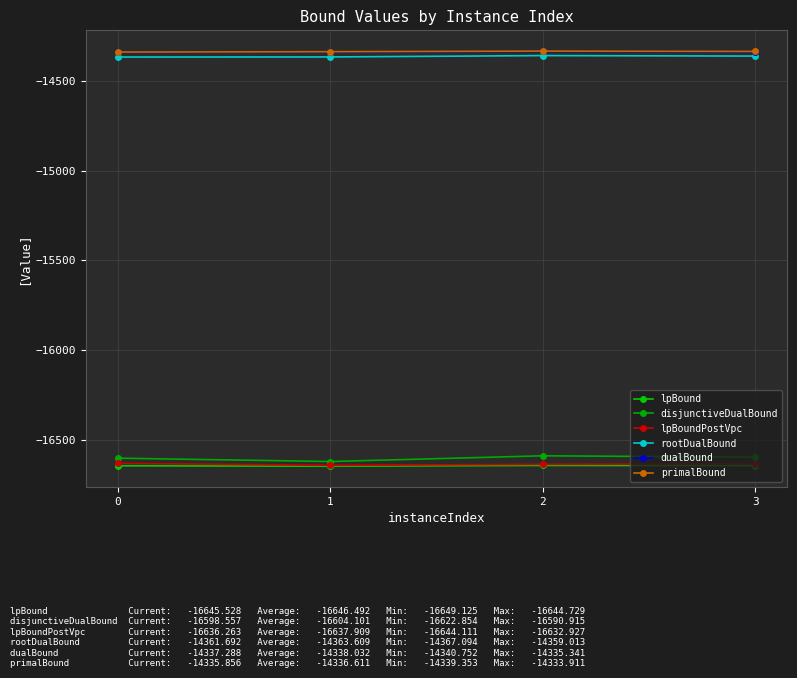

What is the smallest value displayed?

-16649.1